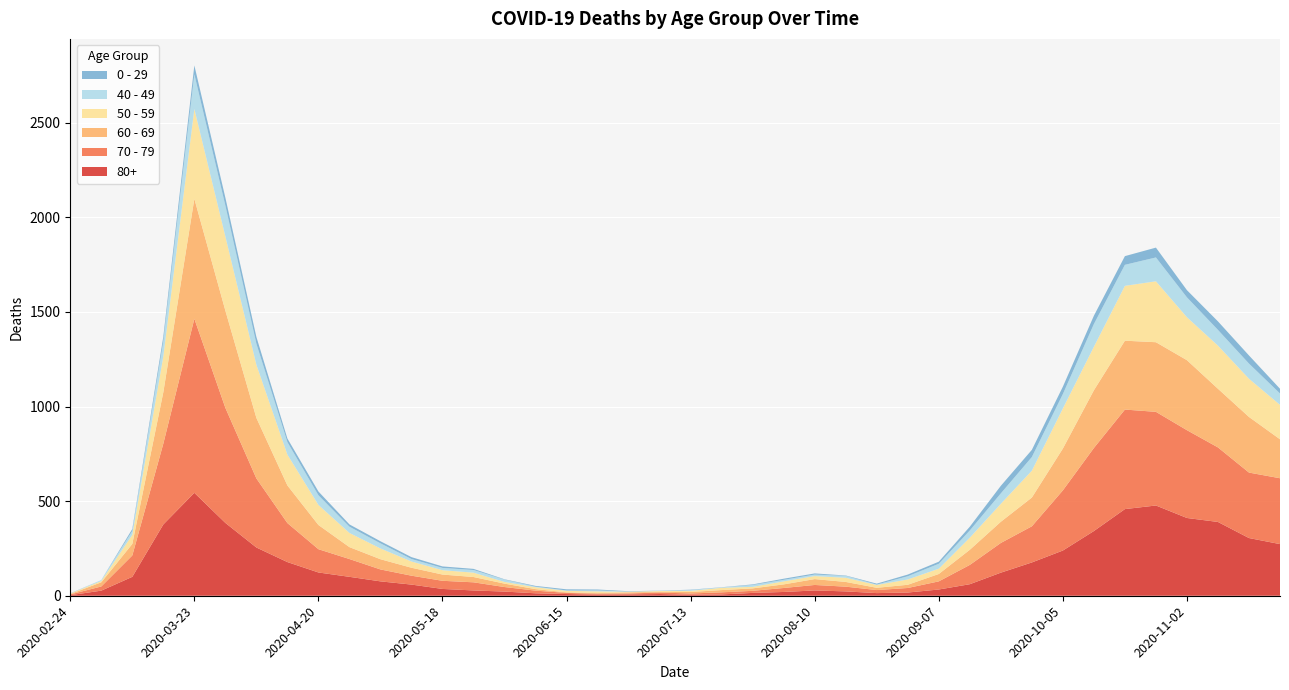

Reading left to right, what are all the values shown in this chart?

80+: 3	27	100	377	544	385	255	178	123	100	76	59	36	28	22	13	9	6	7	9	5	7	15	20	28	23	14	17	33	61	122	176	239	342	458	477	411	390	305	273
70 - 79: 4	22	113	427	920	608	365	206	123	94	63	47	43	43	24	14	6	5	5	8	7	11	11	21	29	25	16	24	43	102	157	191	318	439	526	495	464	394	346	348
60 - 69: 2	22	61	272	634	514	320	199	128	63	54	42	33	28	18	8	3	3	6	3	8	12	13	19	31	25	12	17	39	80	112	152	221	305	364	368	370	310	294	206
50 - 59: 3	7	48	190	475	392	281	163	106	75	57	33	23	23	9	10	8	9	3	5	6	12	8	16	16	22	15	28	28	64	95	142	212	230	290	322	227	228	202	182
40 - 49: 0	5	21	79	183	163	111	66	51	33	27	13	12	14	12	3	2	5	1	1	4	2	10	8	8	10	2	17	26	38	55	72	76	120	111	126	105	83	80	60
0 - 29: 1	0	10	25	47	42	36	19	20	12	11	10	8	6	2	4	6	5	2	1	2	1	3	6	6	2	5	9	11	20	40	38	39	44	46	52	38	45	43	25